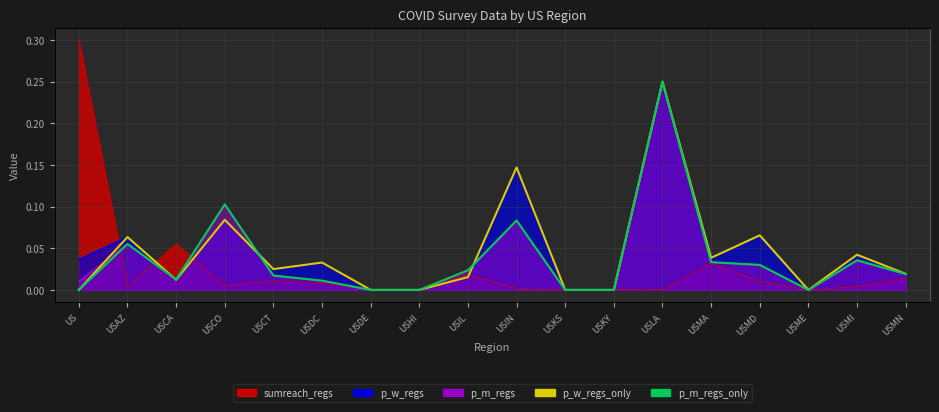

True or false: p_m_regs_only has a value of 0.0 at USKY.

True